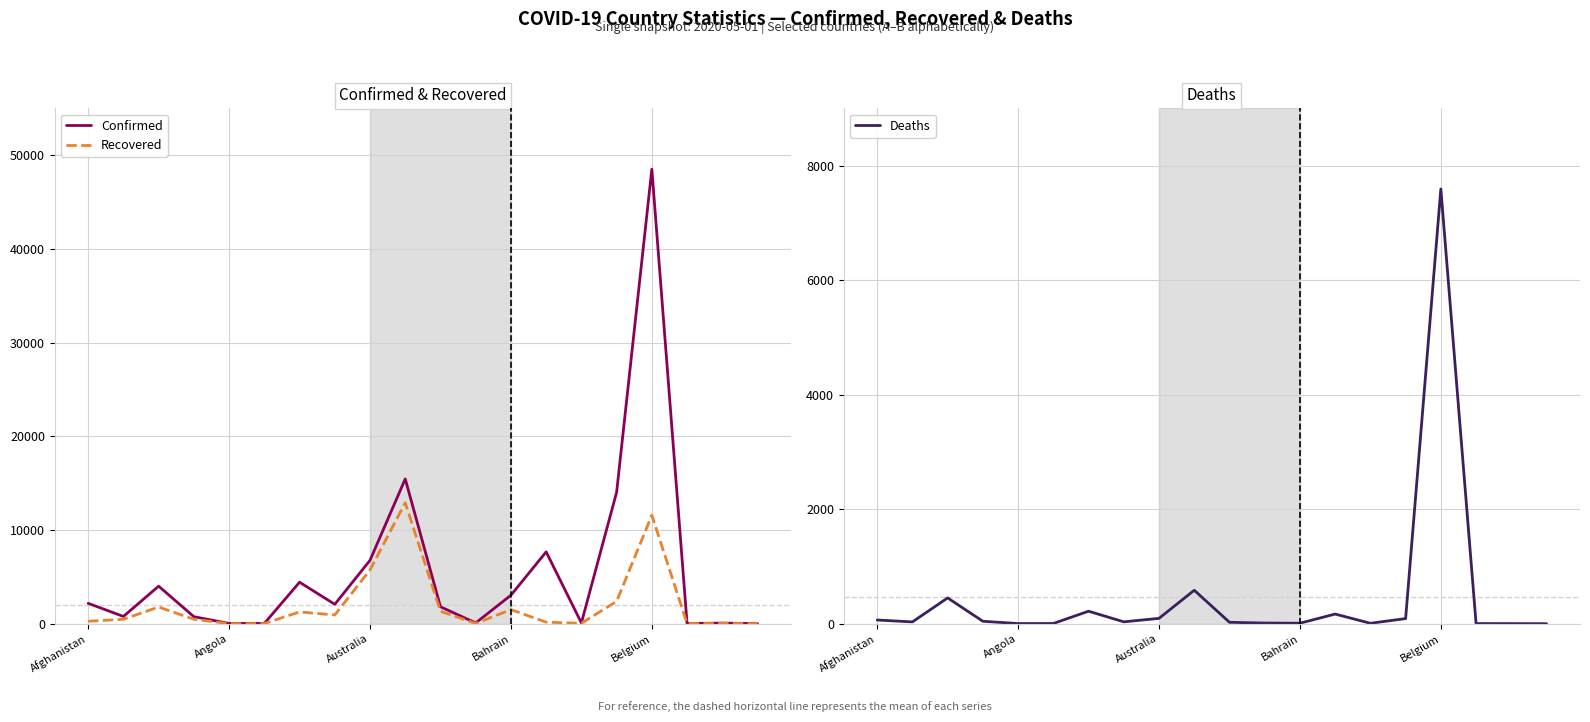

Which series has the largest range (max minus min)?

Confirmed